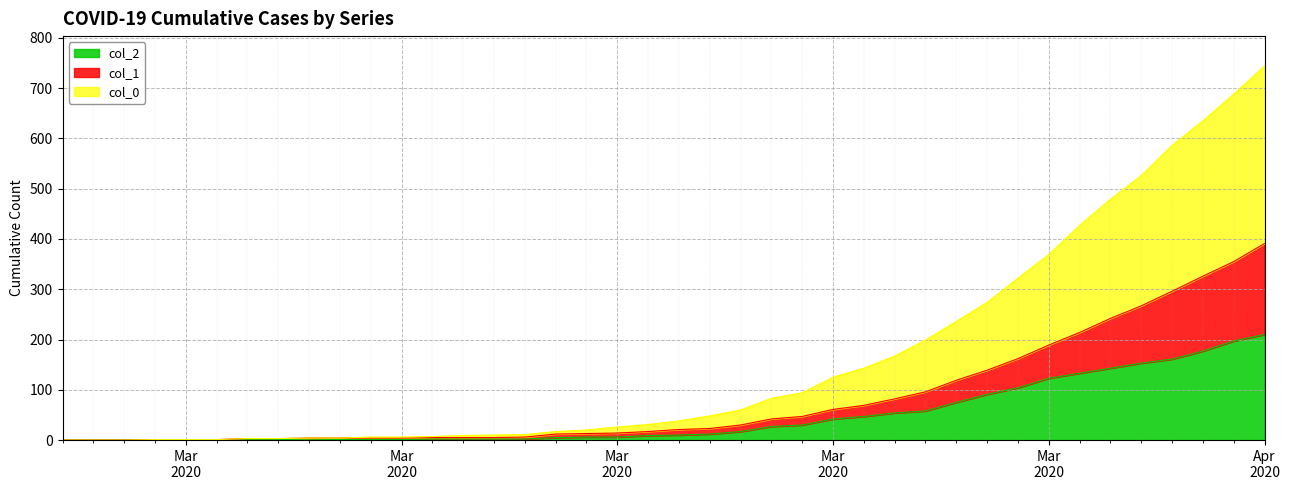

What is the label of the 18th point from the right?

2020-03-20